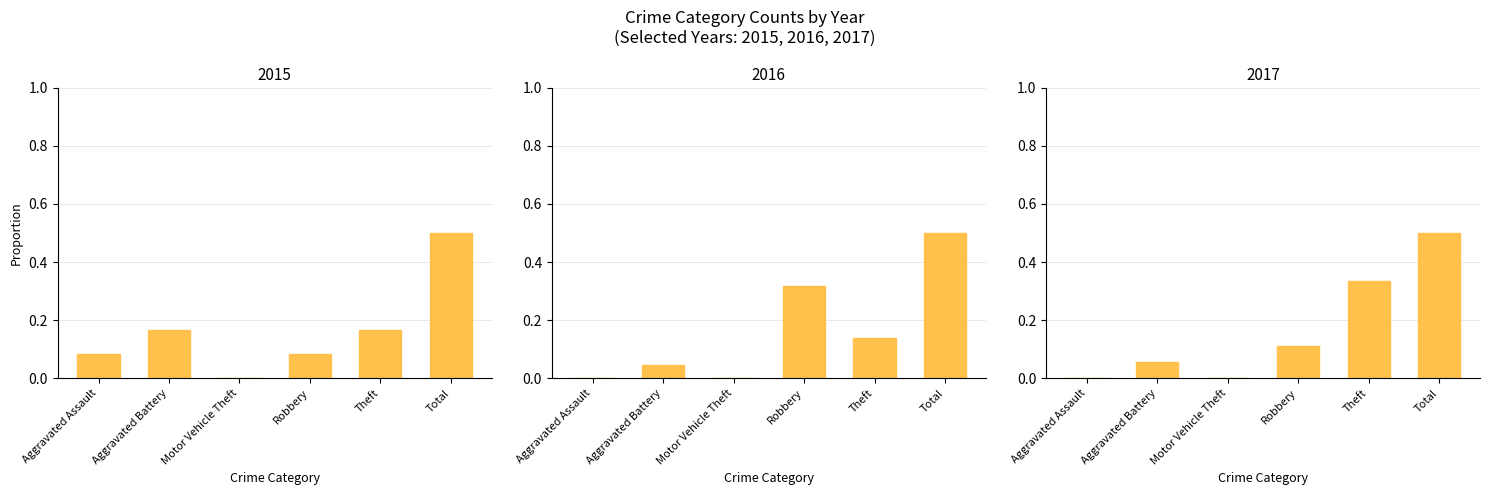

How many groups of bars are there?

6